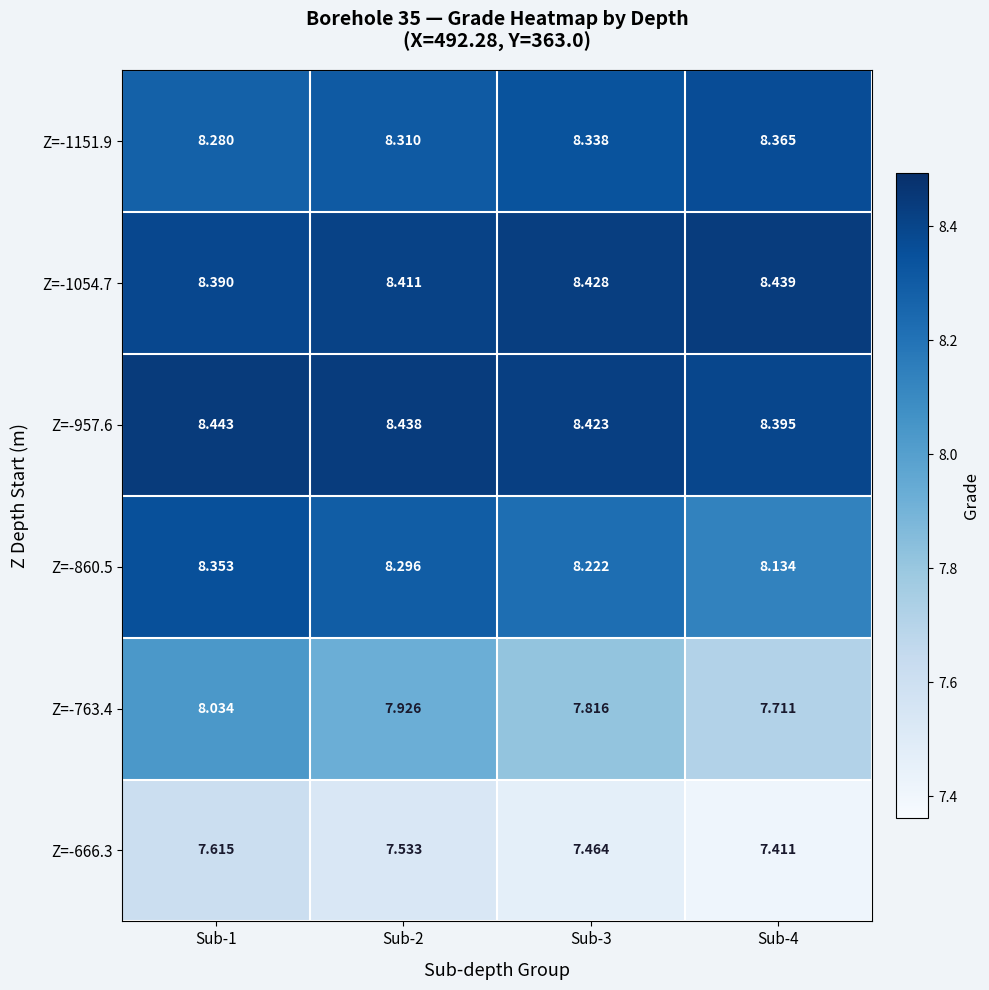

Is the value of Z=-666.3 at Sub-4 greater than the value of Z=-1054.7 at Sub-4?

No